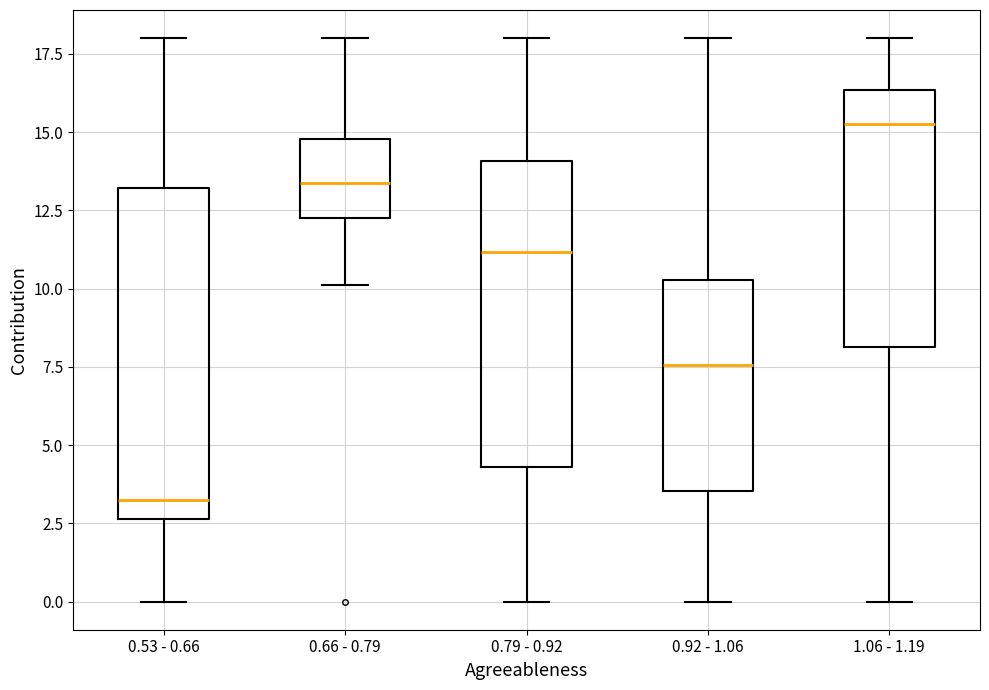

Which box has the highest median line?

1.06 - 1.19